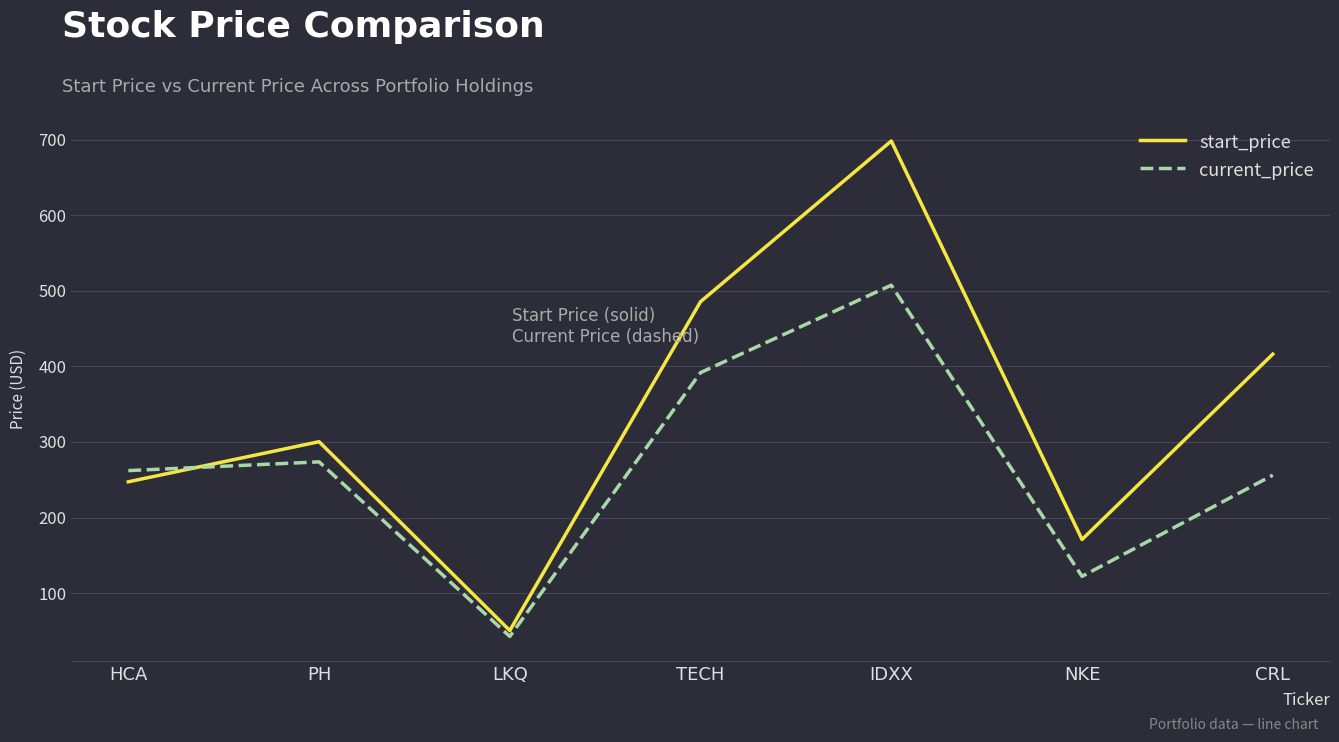

What is the difference between the maximum and minimum values in the start_price series?

648.1